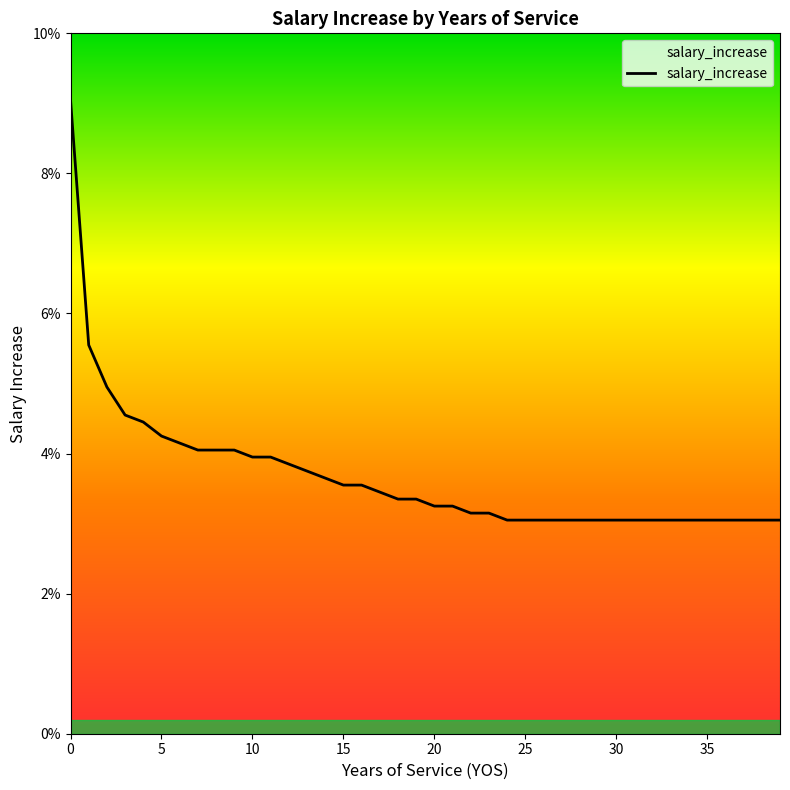

Rank the categories by value from highest to lowest.

0, 1, 2, 3, 4, 5, 6, 7, 8, 9, 10, 11, 12, 13, 14, 15, 16, 17, 18, 19, 20, 21, 22, 23, 24, 25, 26, 27, 28, 29, 30, 31, 32, 33, 34, 35, 36, 37, 38, 39